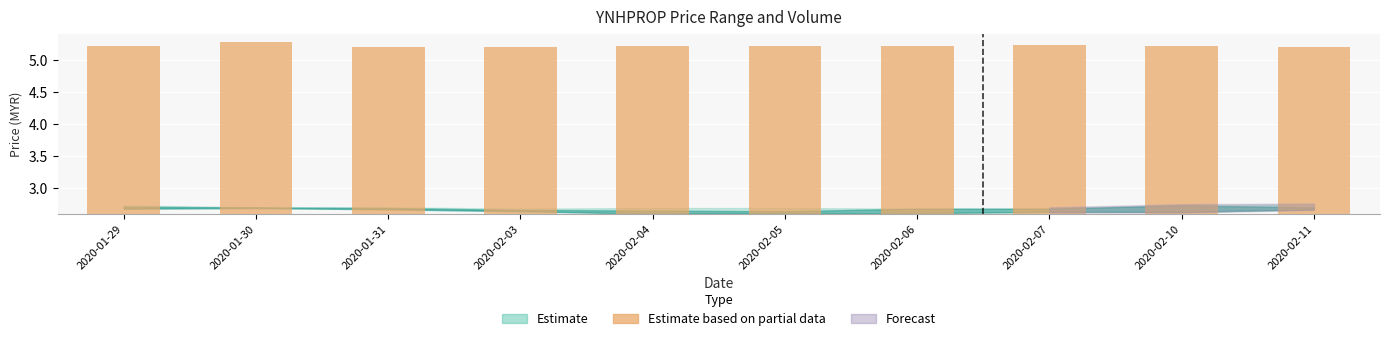

Approximately how many times larger is the value at 2020-01-29 compared to 2020-02-11?

1.0